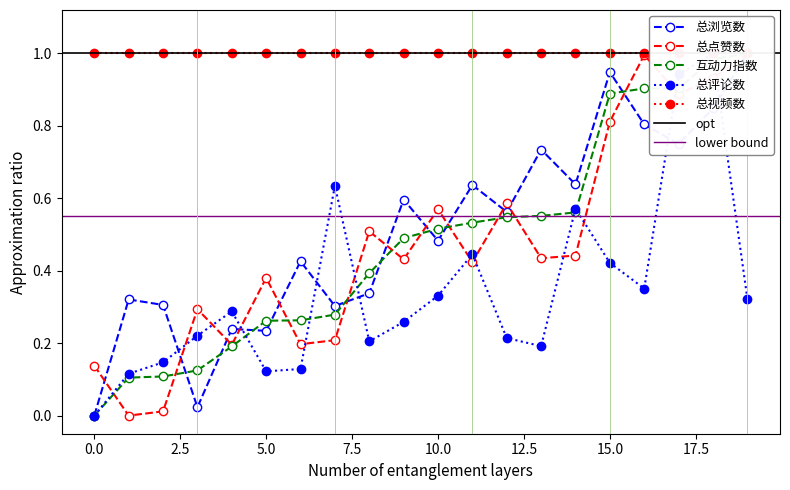

What is the sum of the 总评论数 values at 14 and 16?

0.9